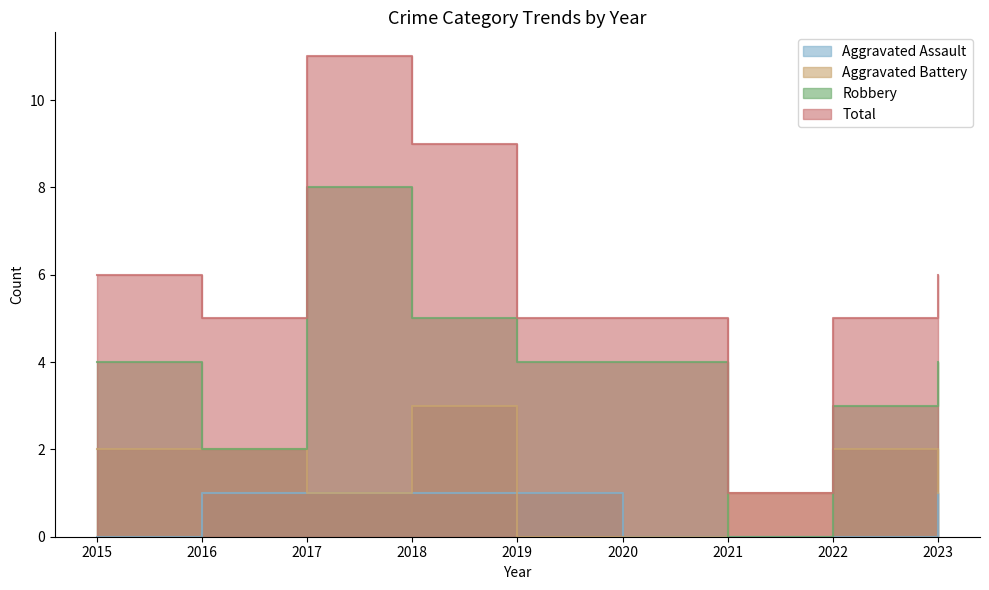

The Robbery series shows 1 at 2019. True or false?

False